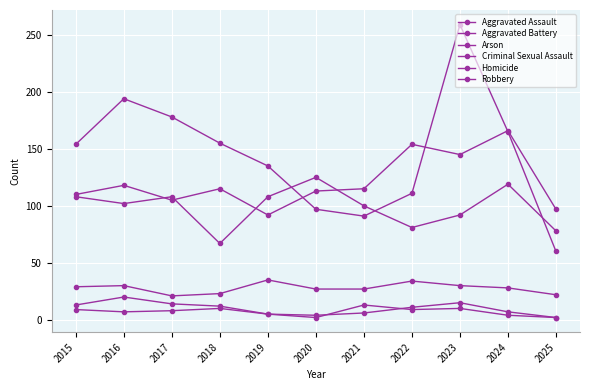

Is the value of Homicide at 2025 greater than the value of Aggravated Battery at 2019?

No